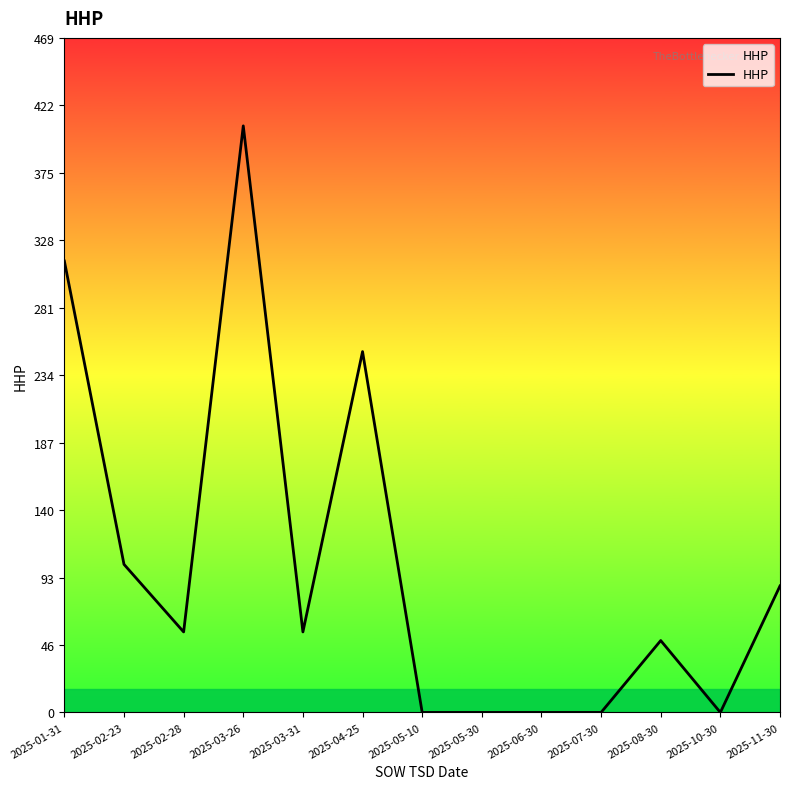

How many values are below 56?

6